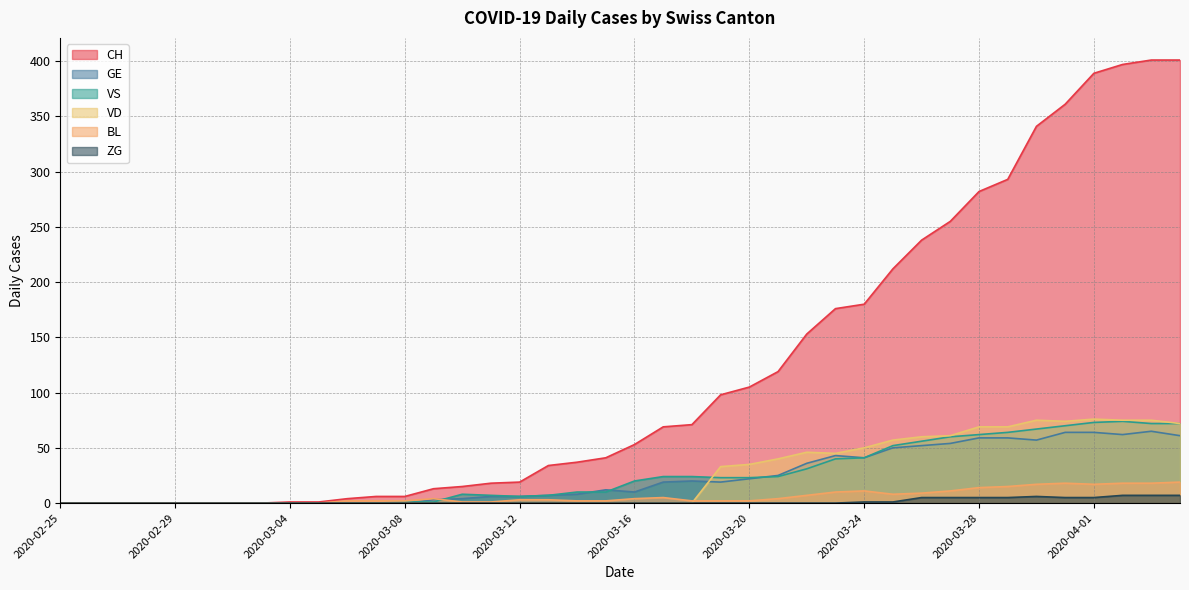

How many interior local valleys does the BL series have?

2